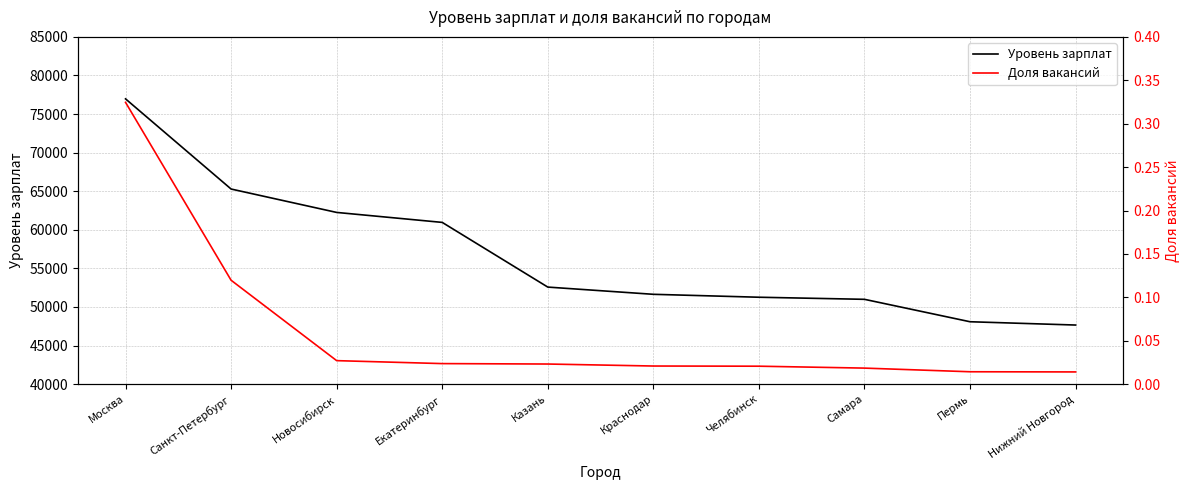

What is the difference between the highest and lowest values at Новосибирск?

62254.0